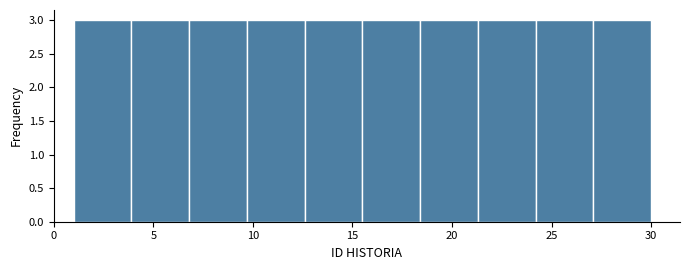

What is the height of the bar covering 15.5 to 18.4 on the x-axis? Neither the bar edges nor the heights are printed on the chart, so give them approximately, as read against the axes.

3